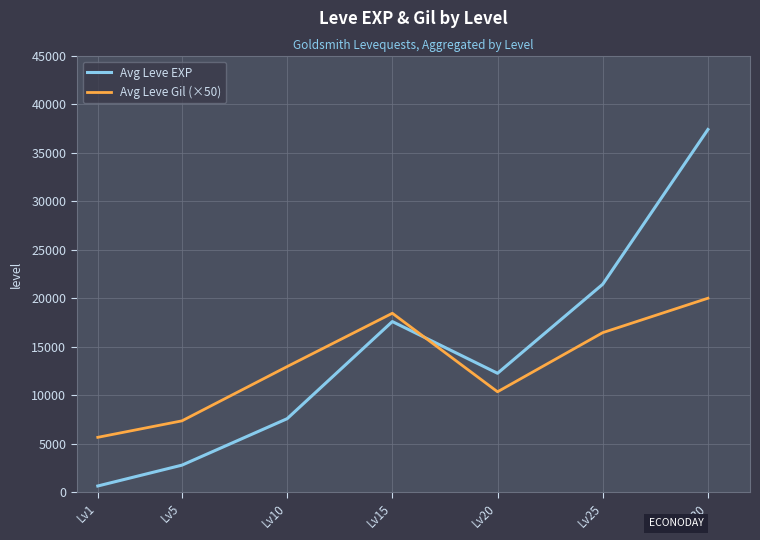

Rank the series at Lv1 from highest to lowest value.

Avg Leve Gil (×50), Avg Leve EXP